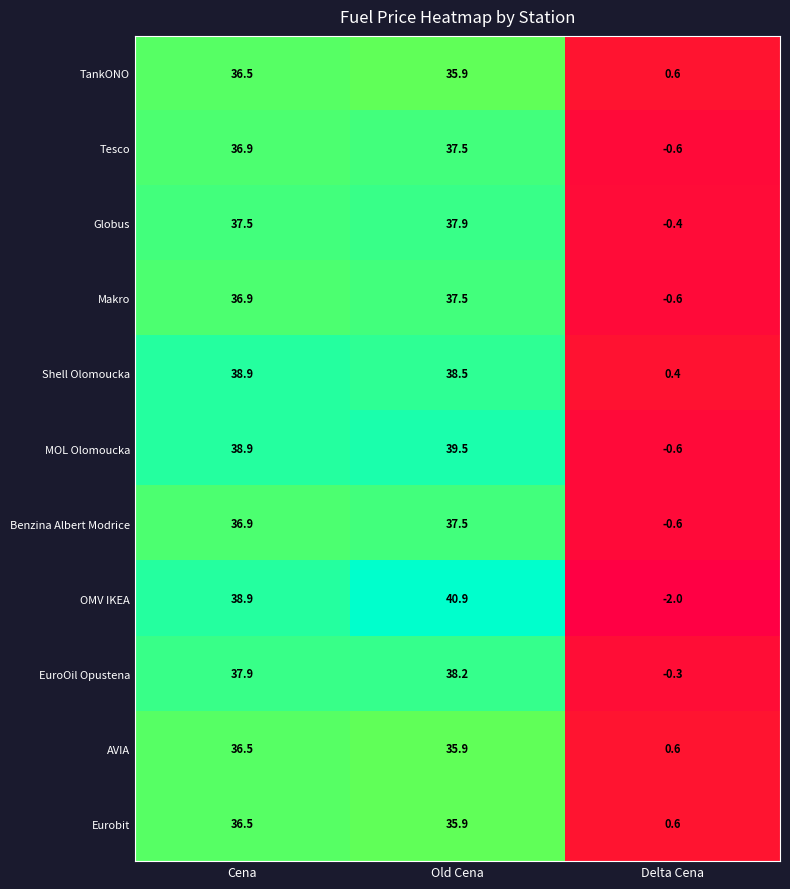

Which series changed the most between Old Cena and Delta Cena?

OMV IKEA